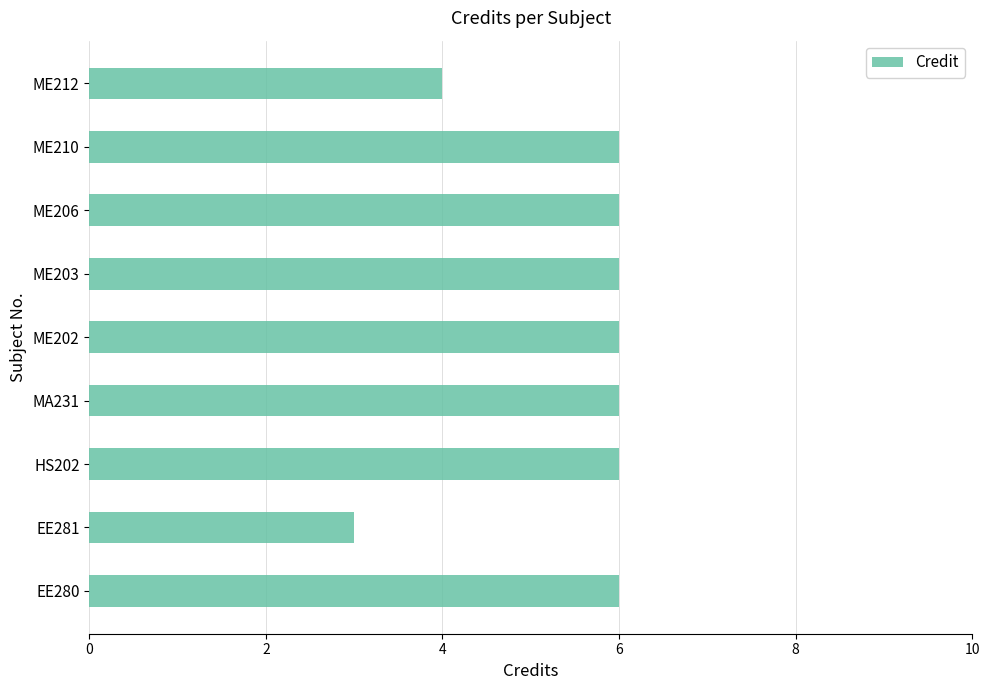

What is the average value?

5